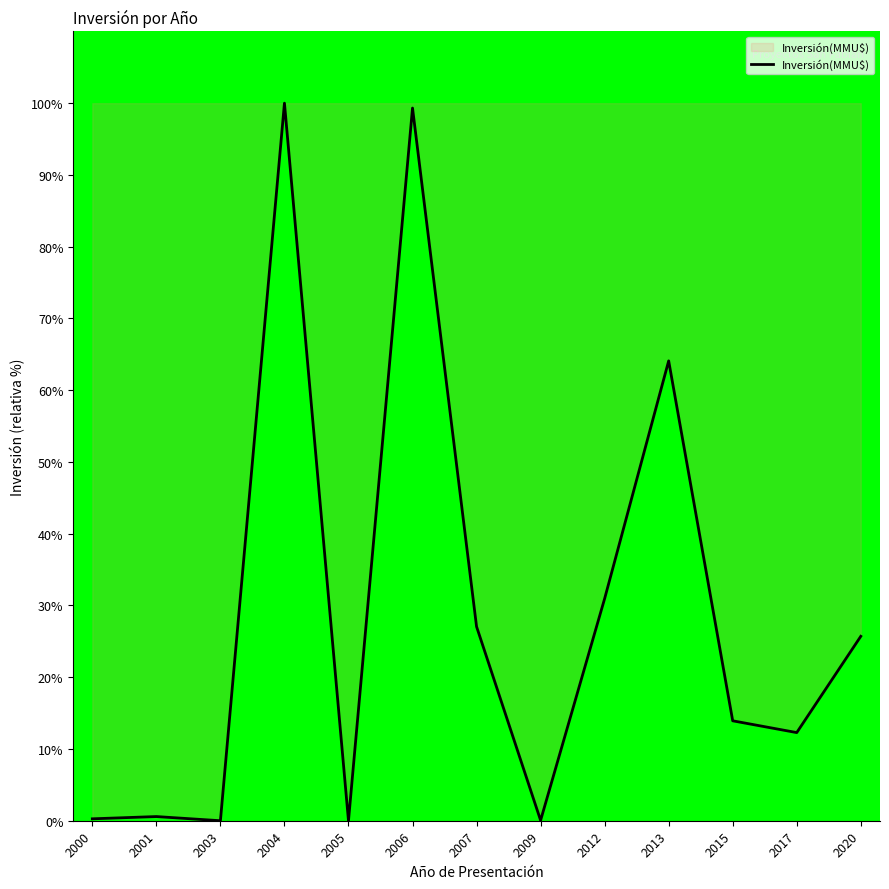

How many lines are shown in the chart?

1